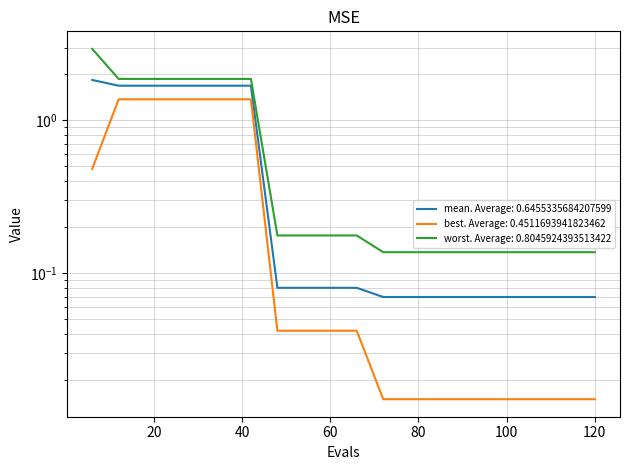

Is the value of worst at 36 greater than the value of best at 48?

Yes